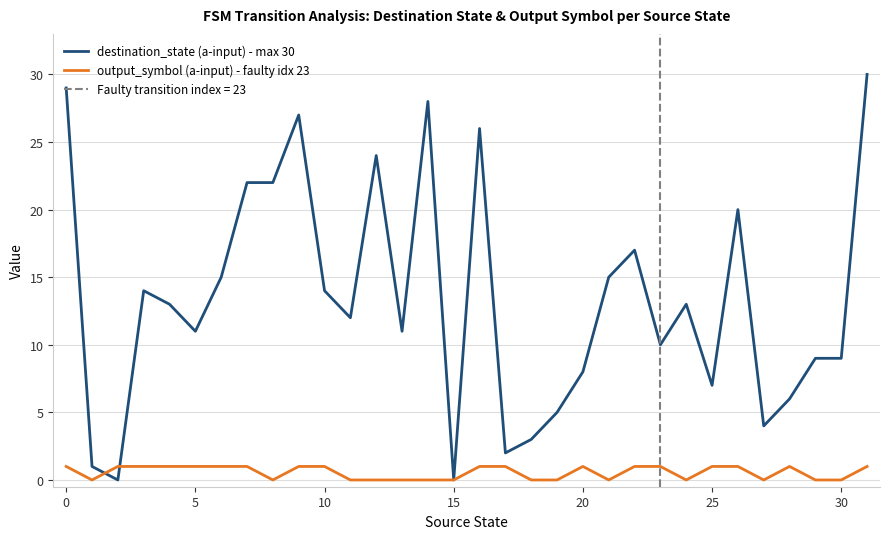

Which series has the widest spread of values?

destination_state (a-input) - max 30